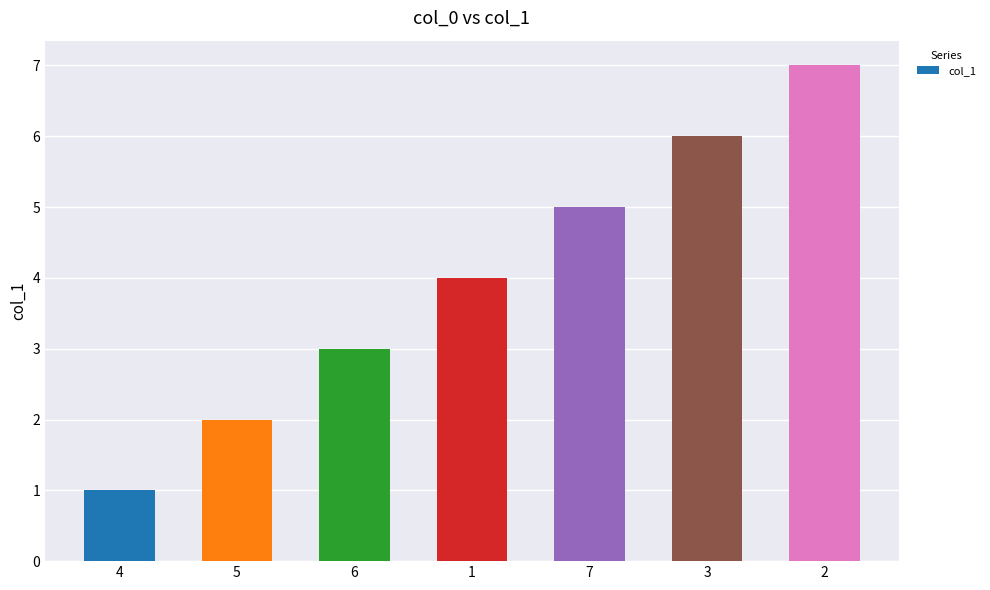

How many bars are there in total?

7